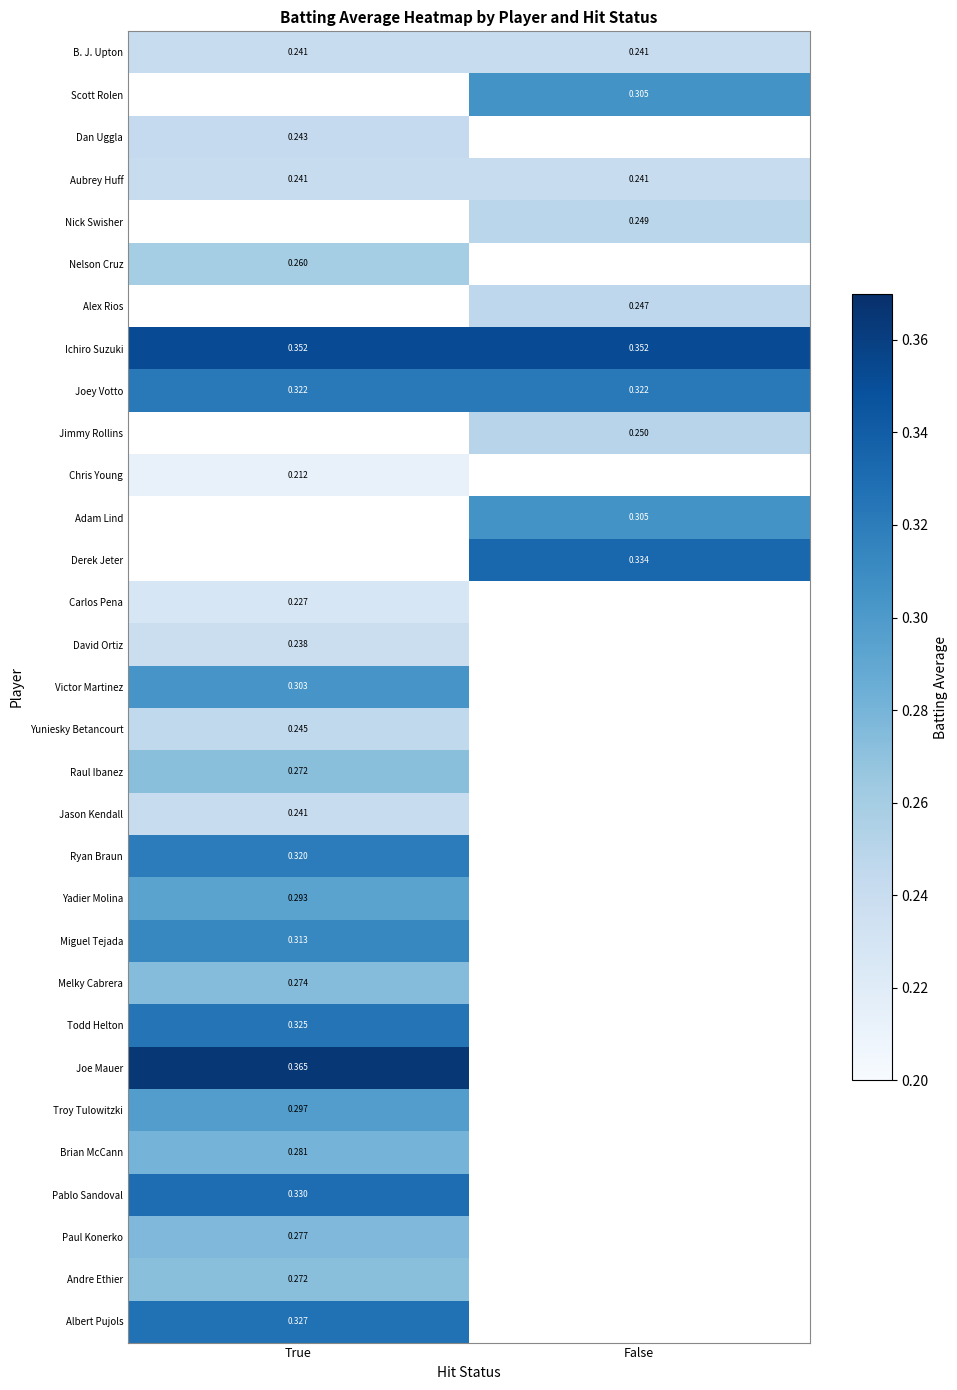

Which category has the highest value across all series?

True